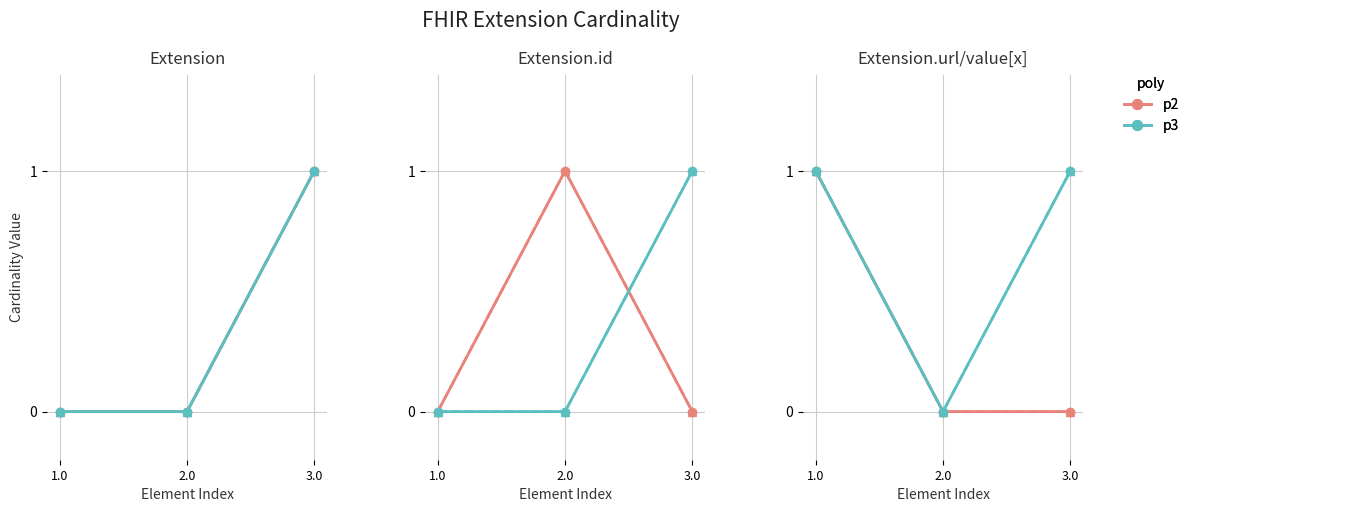

Between 3.0 and 2.0, which is larger?

3.0